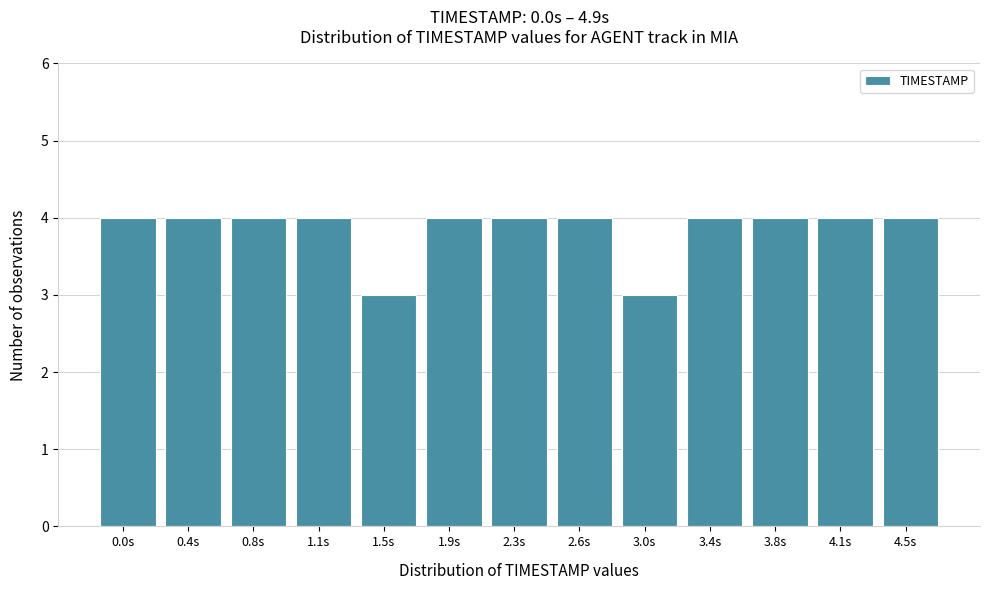

Reading left to right, what are all the values shown in this chart?

4	4	4	4	3	4	4	4	3	4	4	4	4